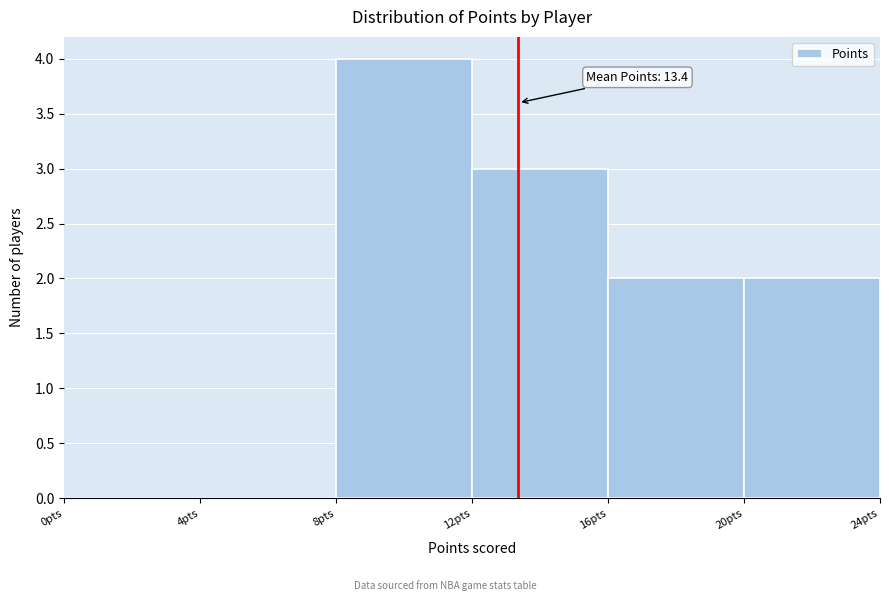

Over which range of the x-axis is the bar tallest?

8 to 12